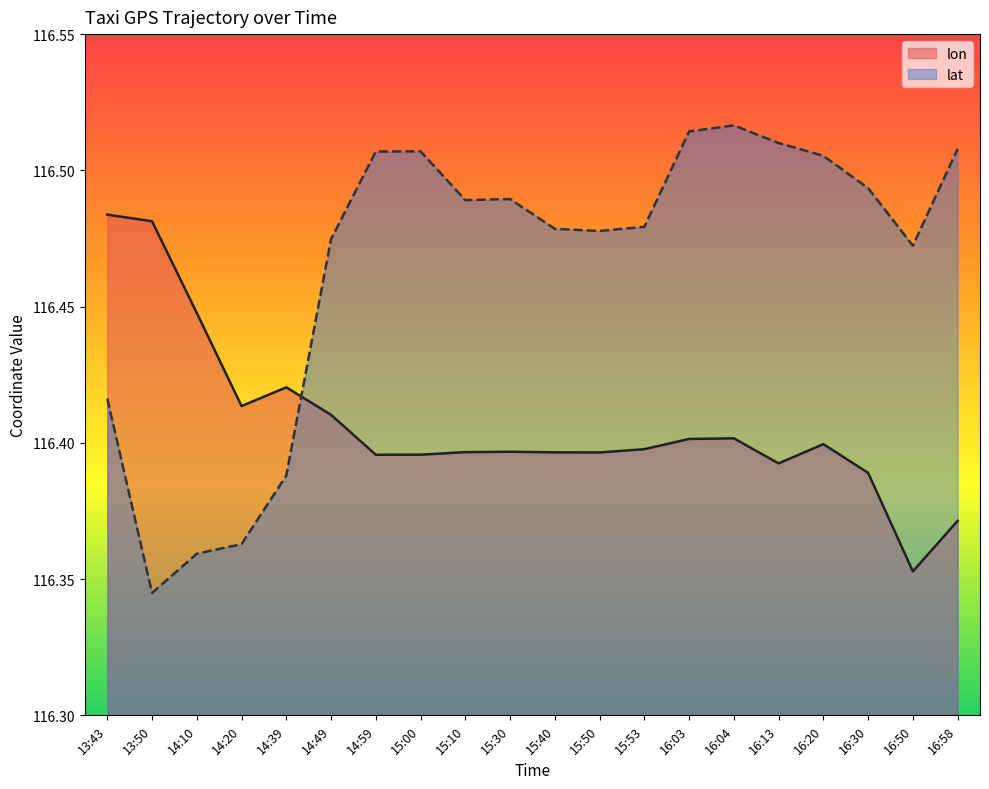

Reading left to right, what are all the values shown in this chart?

lon: 13:43=116.5	13:50=116.5	14:10=116.4	14:20=116.4	14:39=116.4	14:49=116.4	14:59=116.4	15:00=116.4	15:10=116.4	15:30=116.4	15:40=116.4	15:50=116.4	15:53=116.4	16:03=116.4	16:04=116.4	16:13=116.4	16:20=116.4	16:30=116.4	16:50=116.4	16:58=116.4
lat: 13:43=116.4	13:50=116.3	14:10=116.4	14:20=116.4	14:39=116.4	14:49=116.5	14:59=116.5	15:00=116.5	15:10=116.5	15:30=116.5	15:40=116.5	15:50=116.5	15:53=116.5	16:03=116.5	16:04=116.5	16:13=116.5	16:20=116.5	16:30=116.5	16:50=116.5	16:58=116.5